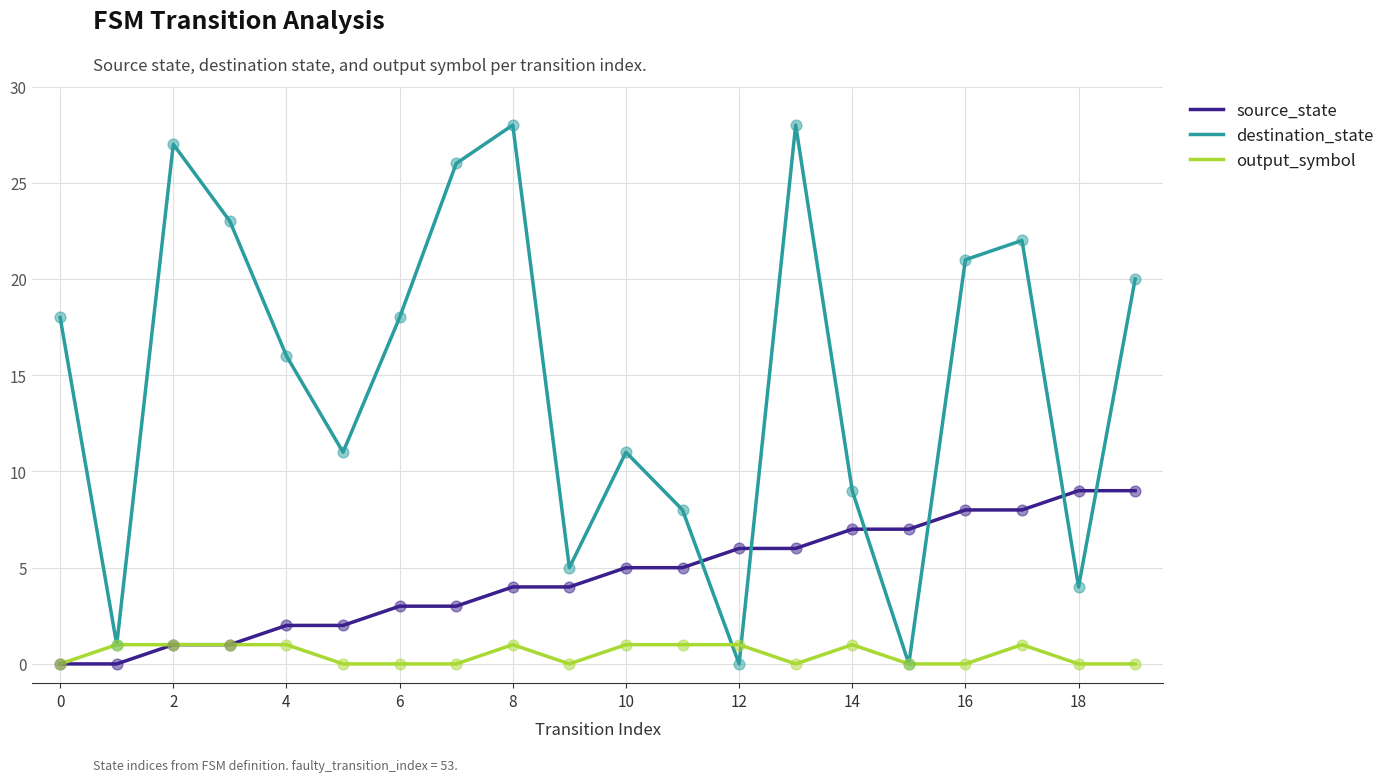

Which series has the largest total across all categories?

destination_state